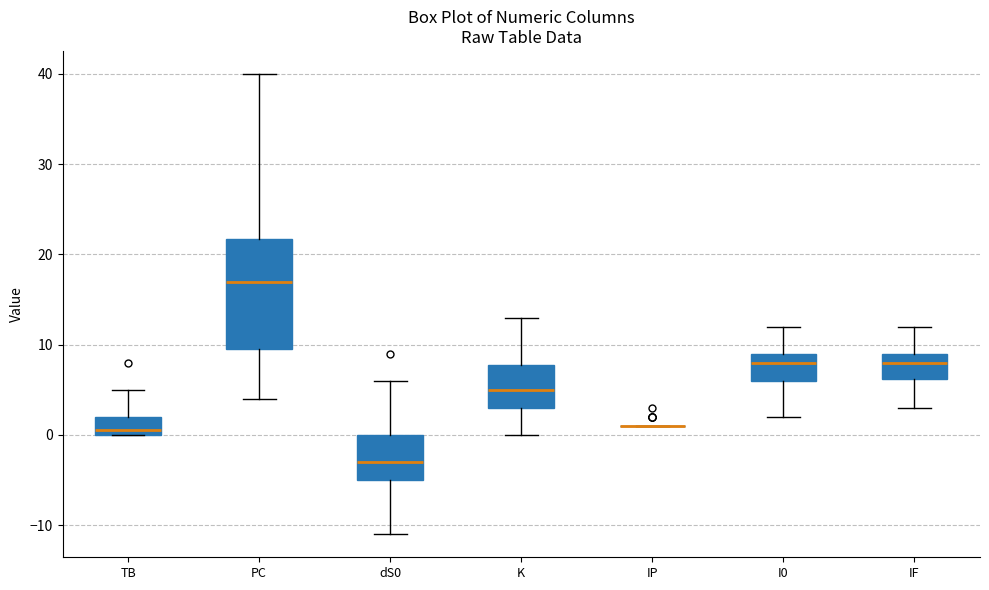

Reading left to right, transcribe this box plot: for each box, give where its median line is, the range the box spans, and where its two whiskers end, as read against the y-axis. The values are not printed on the chart, so give them approximately, as read against the axis.

TB: median 1, box 0 to 2, whiskers 0 to 5
PC: median 17, box 10 to 22, whiskers 4 to 40
dS0: median -3, box -5 to 0, whiskers -11 to 6
K: median 5, box 3 to 8, whiskers 0 to 13
IP: box collapsed to a line at 1, whiskers 1 to 1
I0: median 8, box 6 to 9, whiskers 2 to 12
IF: median 8, box 6 to 9, whiskers 3 to 12